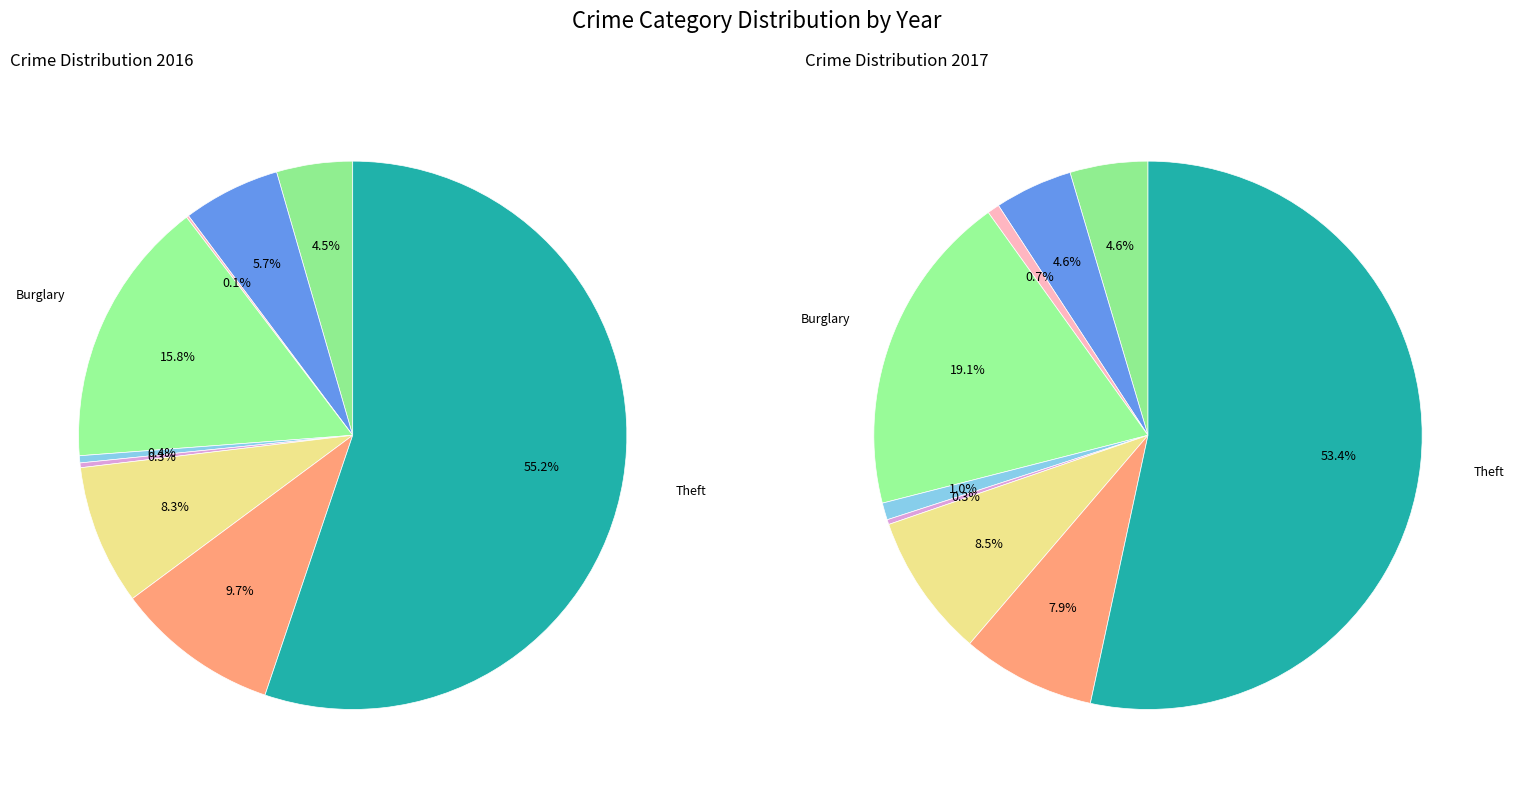

Which series has the largest range (max minus min)?

values_2016